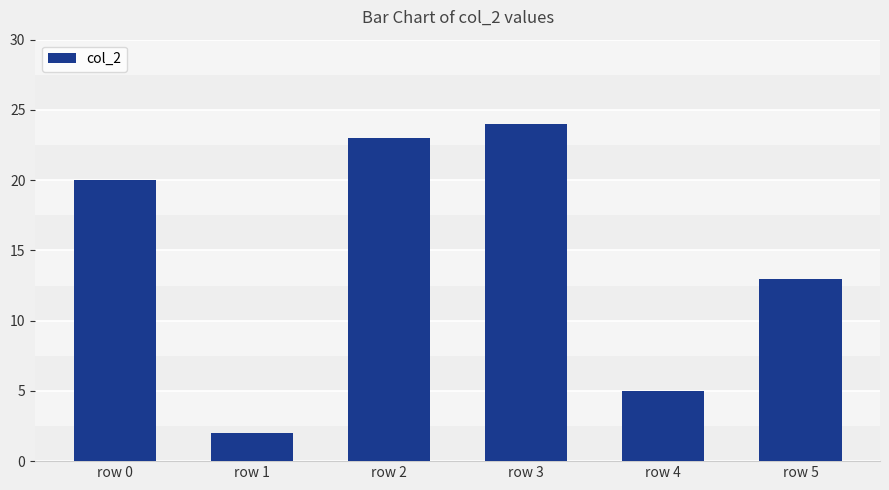

What is the sum of the values at row 3 and row 0?

44